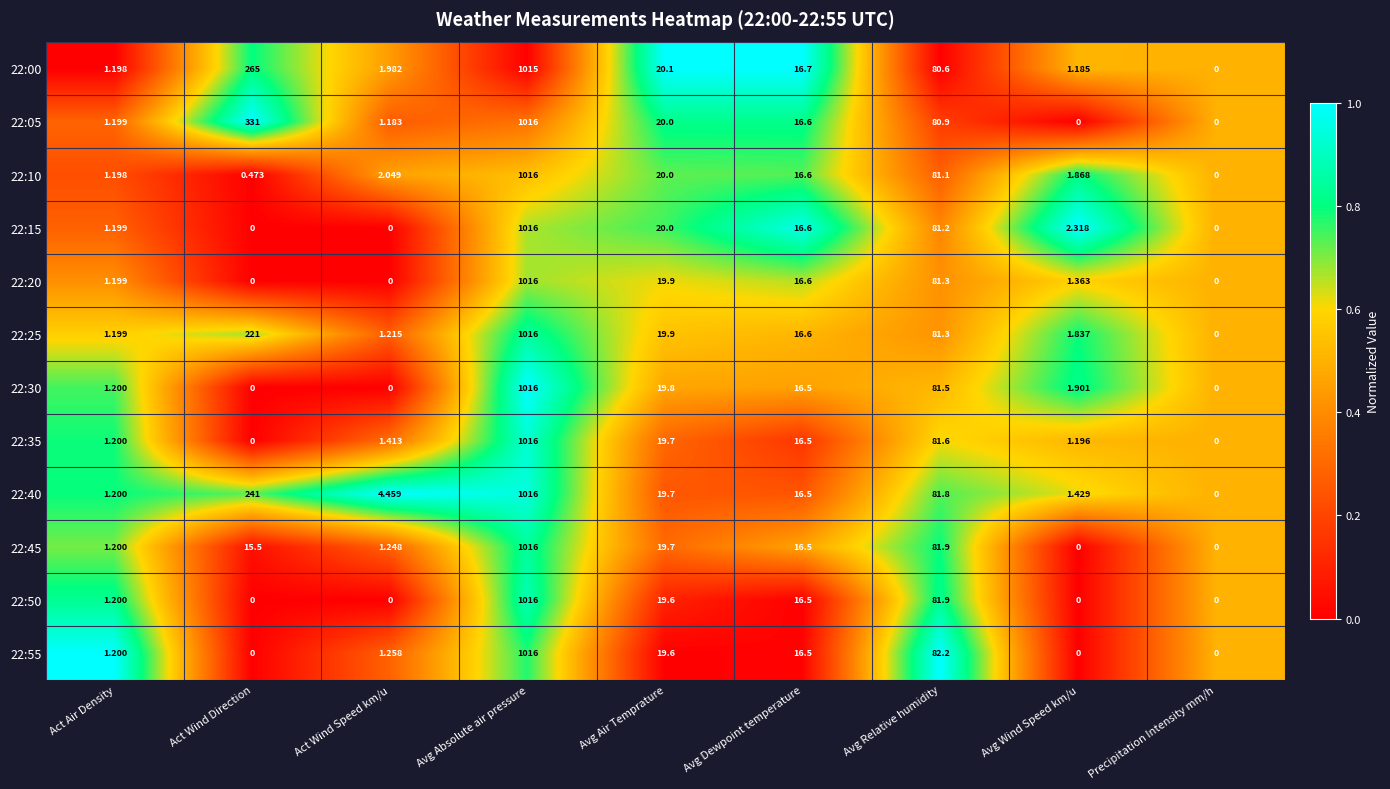

Where is 22:40 nearest to the value 508?

Act Wind Direction